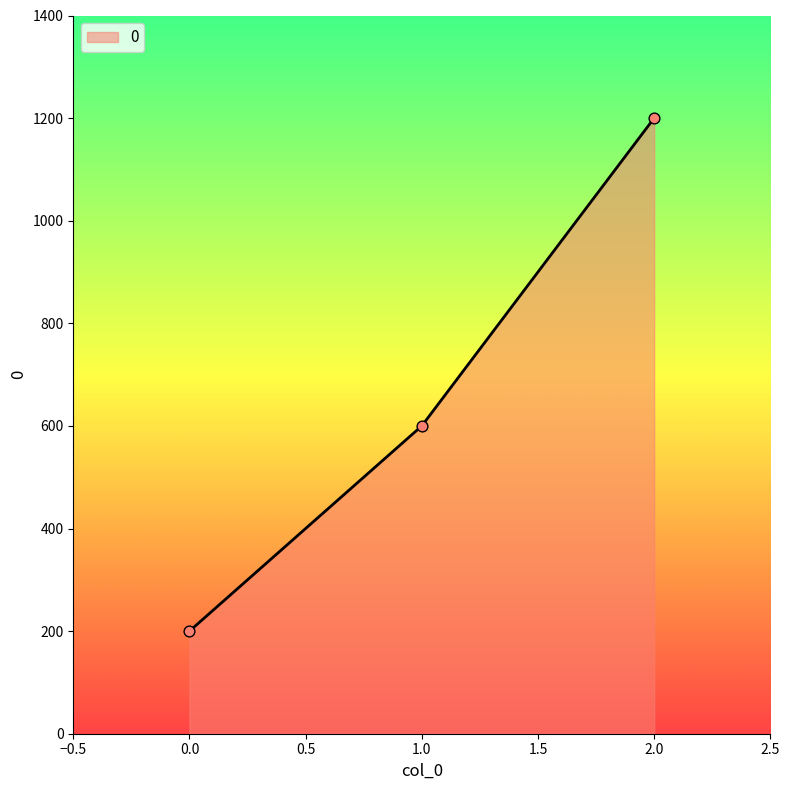

Between 1.0 and 0.0, which is larger?

1.0